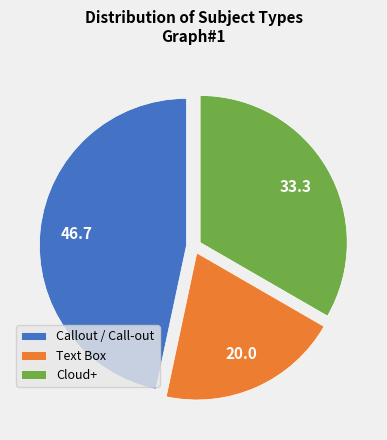

Does Text Box represent more than half of the total?

No